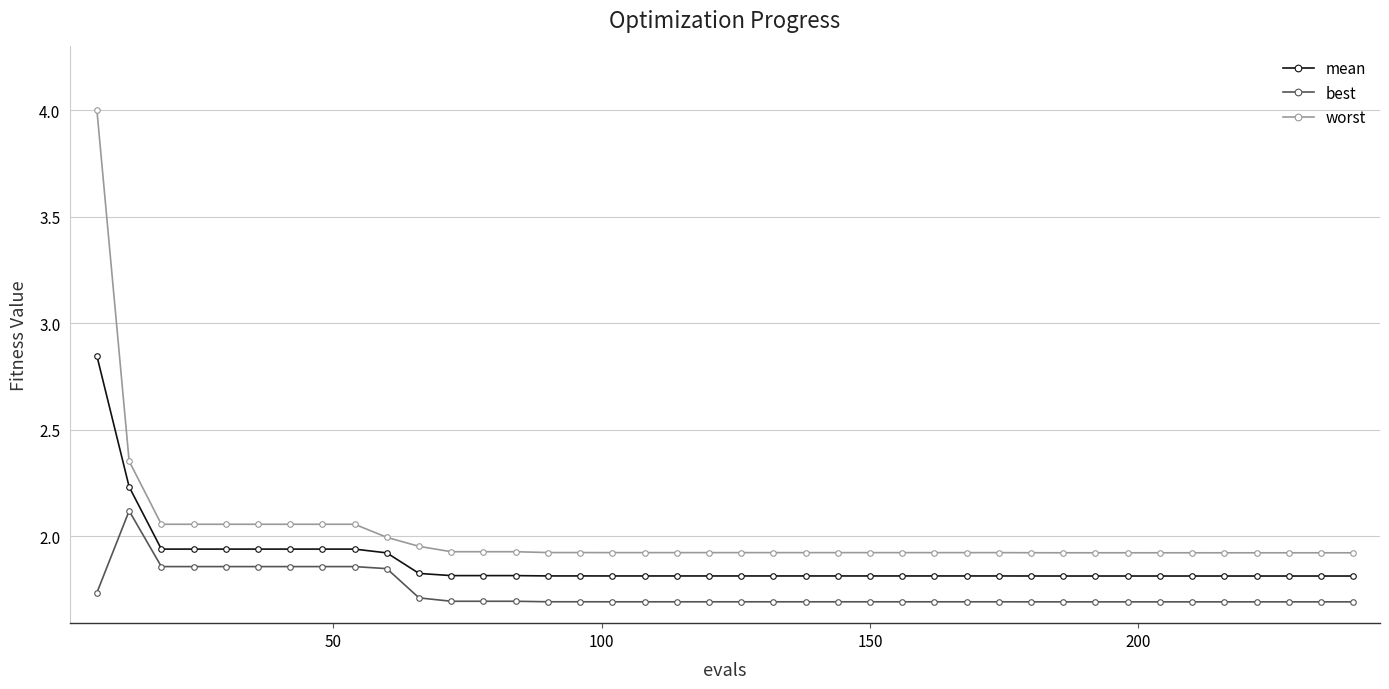

True or false: worst and mean intersect in this chart.

False